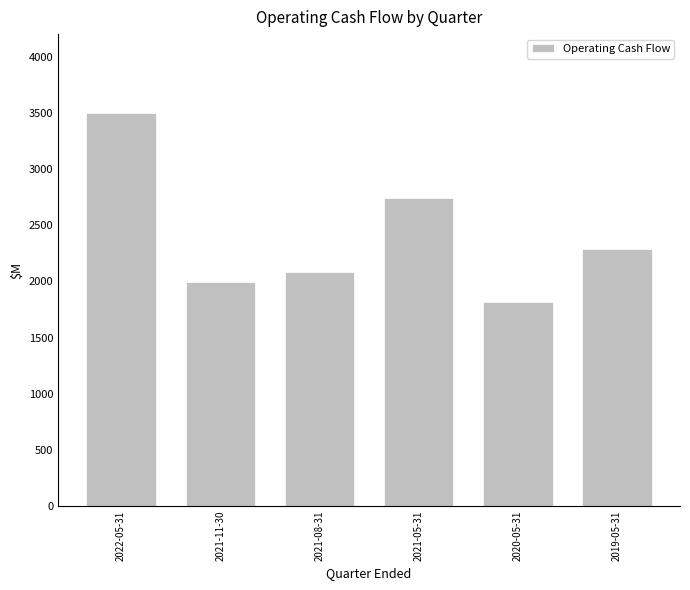

True or false: the data shows 2290 at 2019-05-31.

True